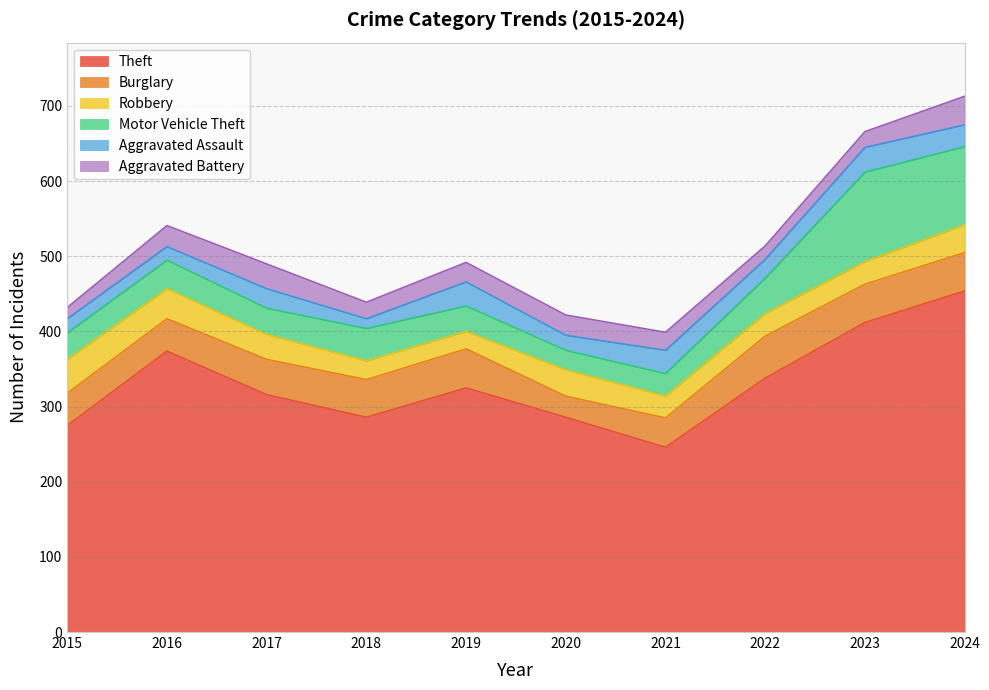

What is the sum of all Aggravated Assault values?

246